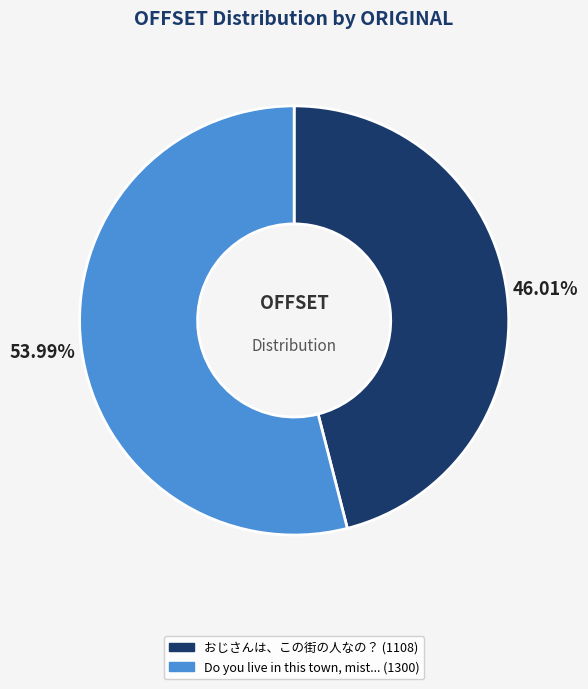

Does any single category account for the majority?

Yes